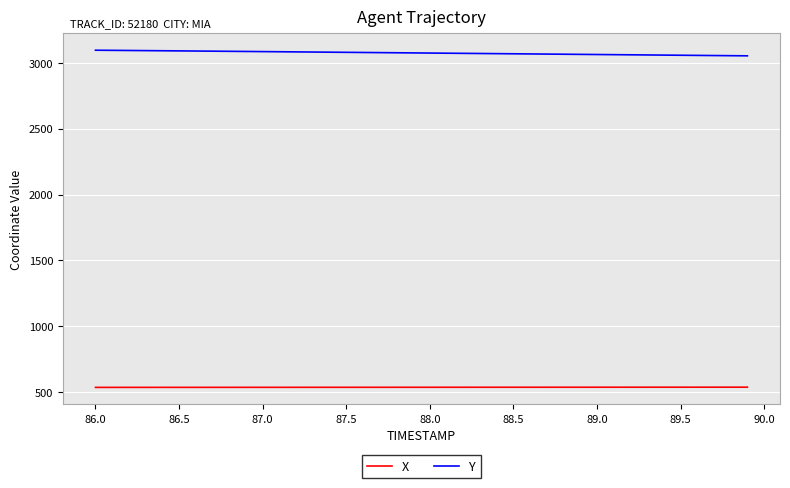

Rank the series by their average value, from lowest to highest.

X, Y